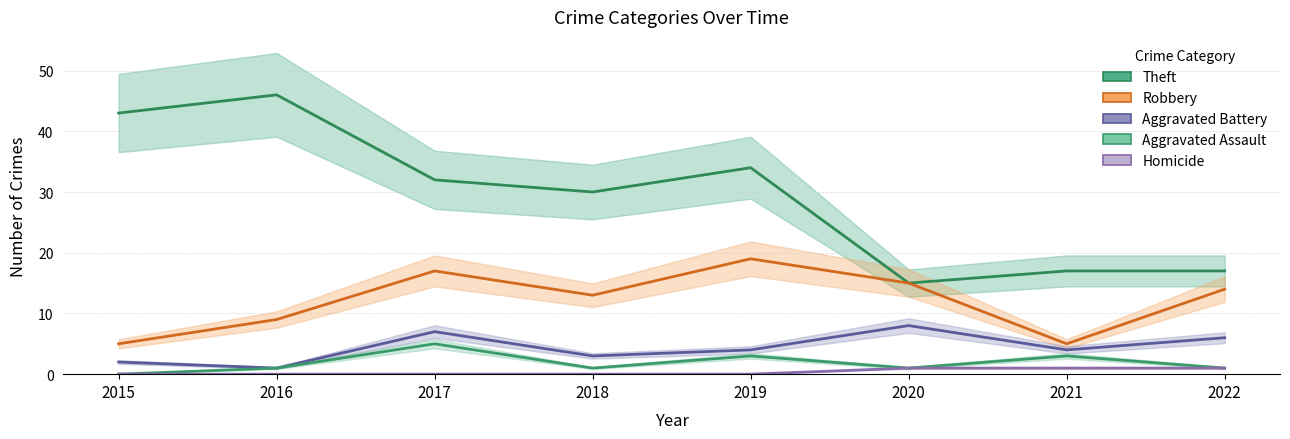

How many values in the Aggravated Battery series exceed 4?

3